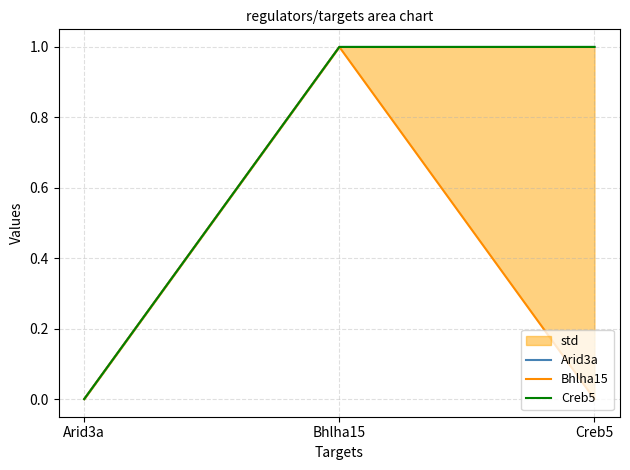

At which label does Bhlha15 reach its minimum?

Arid3a